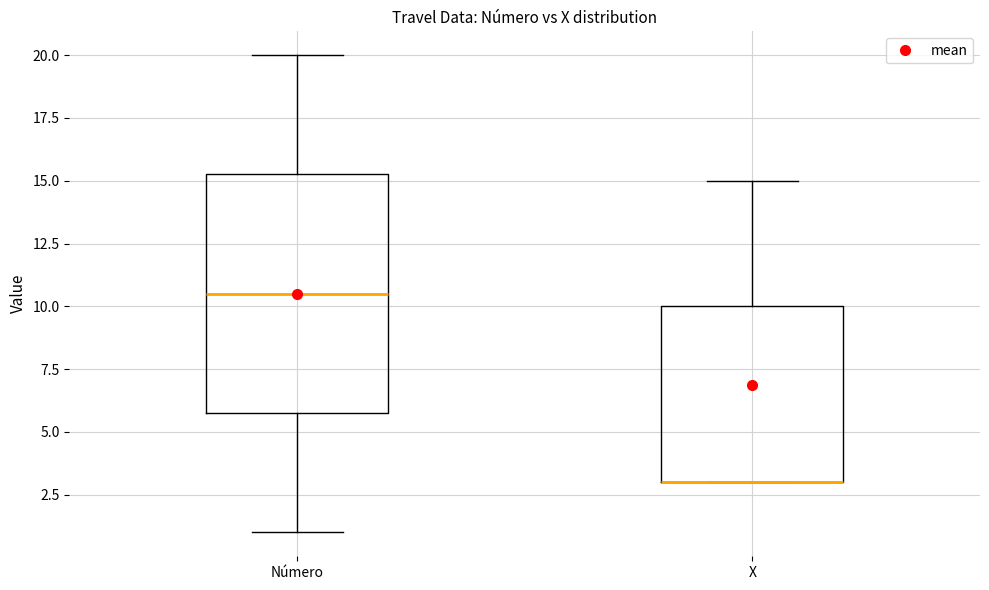

Reading left to right, read every box against the y-axis: the position of its median line, the range the box covers, and the ends of its whiskers. The values are not printed on the chart, so give them approximately, as read against the axis.

Número: median 10.5, box 6.0 to 15.5, whiskers 1.0 to 20.0
X: median 3.0 (drawn on the box's lower edge), box 3.0 to 10.0, whiskers 3.0 to 15.0